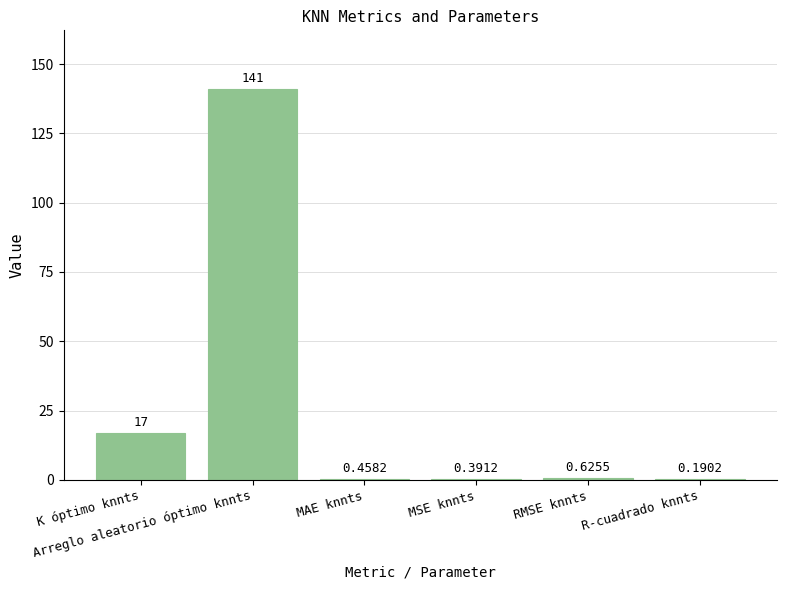

Rank the categories by value from lowest to highest.

R-cuadrado knnts, MSE knnts, MAE knnts, RMSE knnts, K óptimo knnts, Arreglo aleatorio óptimo knnts